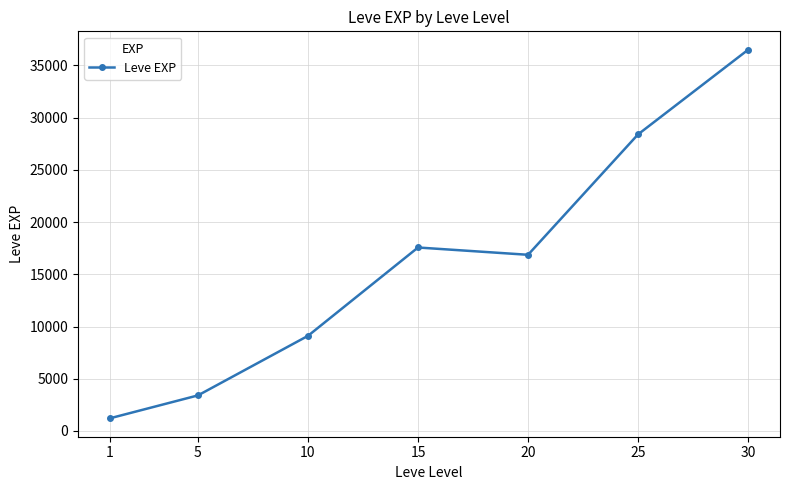

What is the sum of the values at 1 and 30?

37705.8